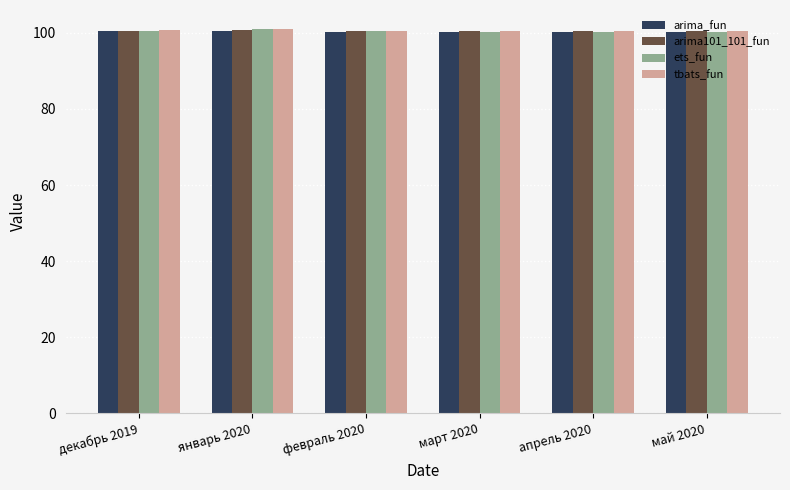

What is the average value of the arima101_101_fun series?

100.6